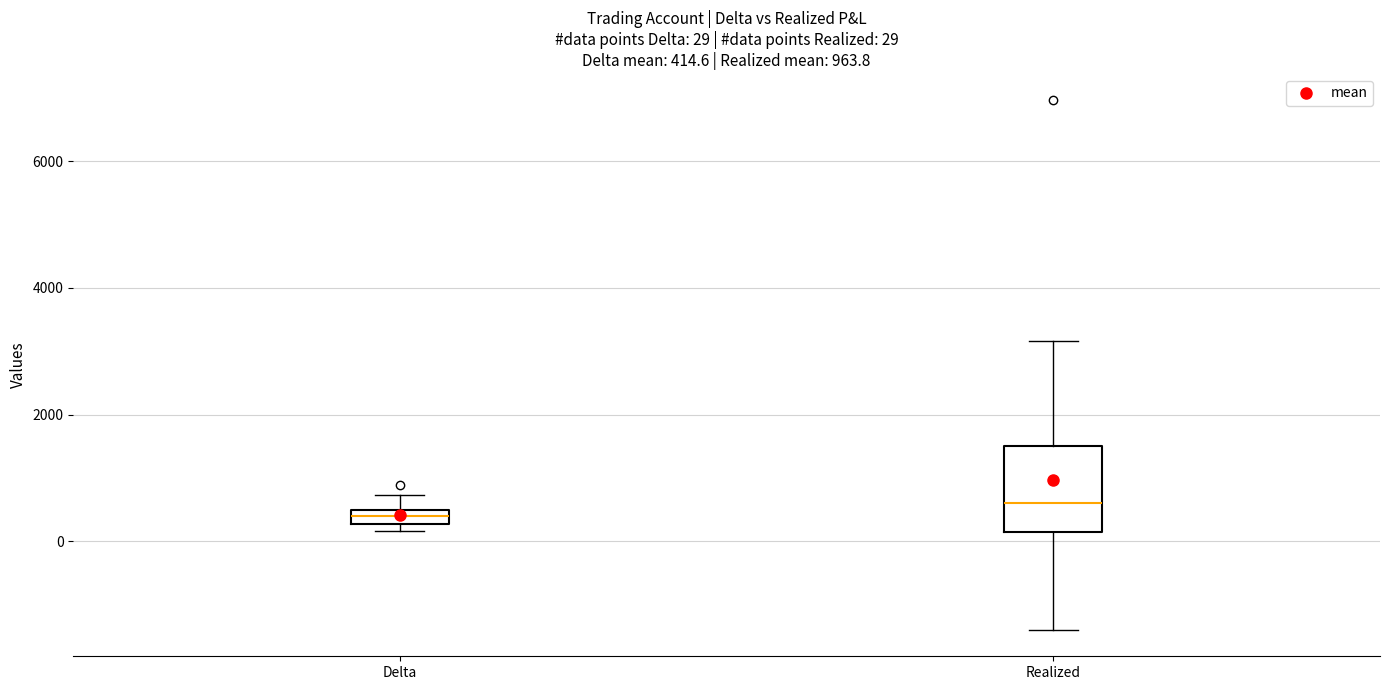

Which box is the tallest, from its lower edge to its upper edge?

Realized